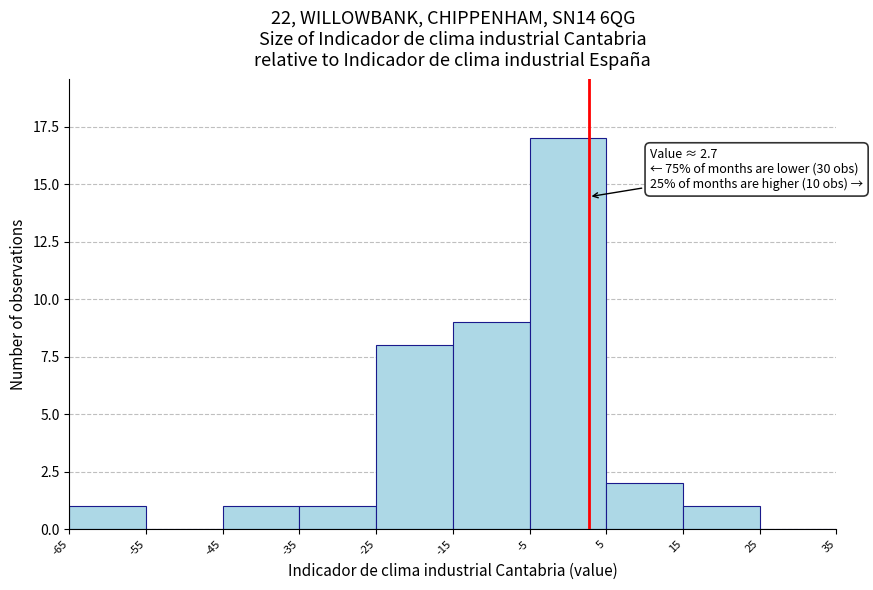

Which range on the x-axis has the tallest bar?

-5 to 5